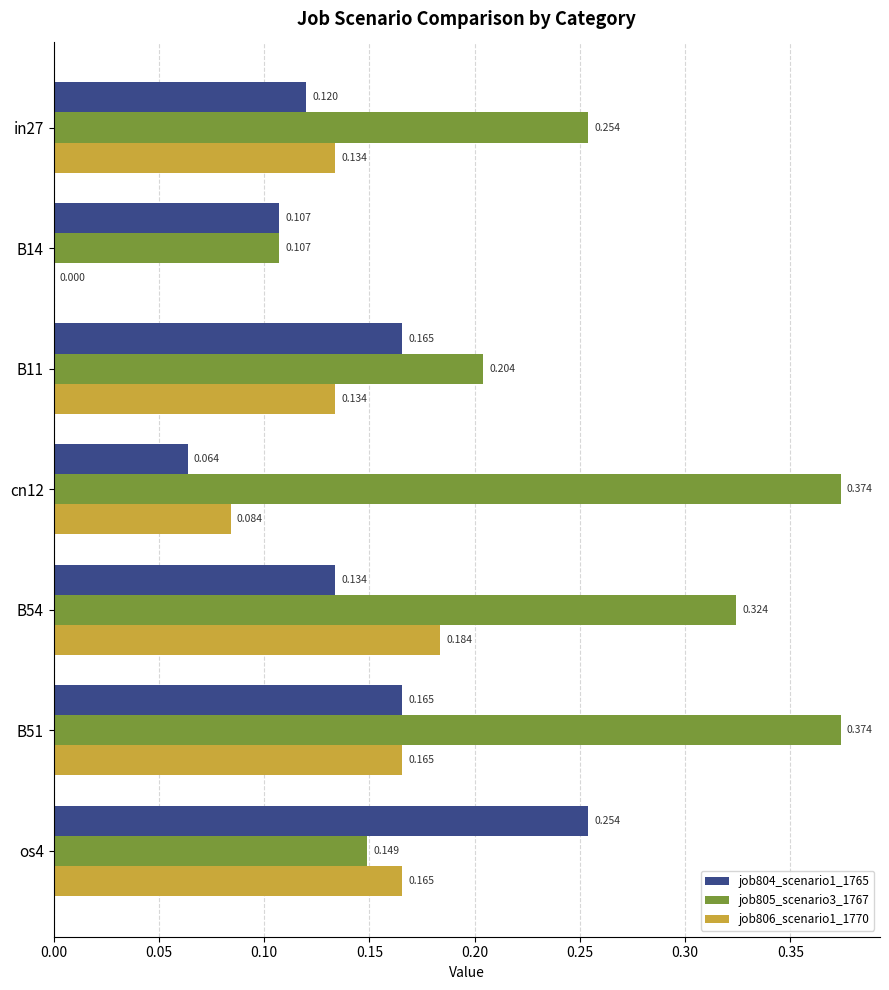

Is the value of job806_scenario1_1770 at B14 greater than the value of job805_scenario3_1767 at os4?

No